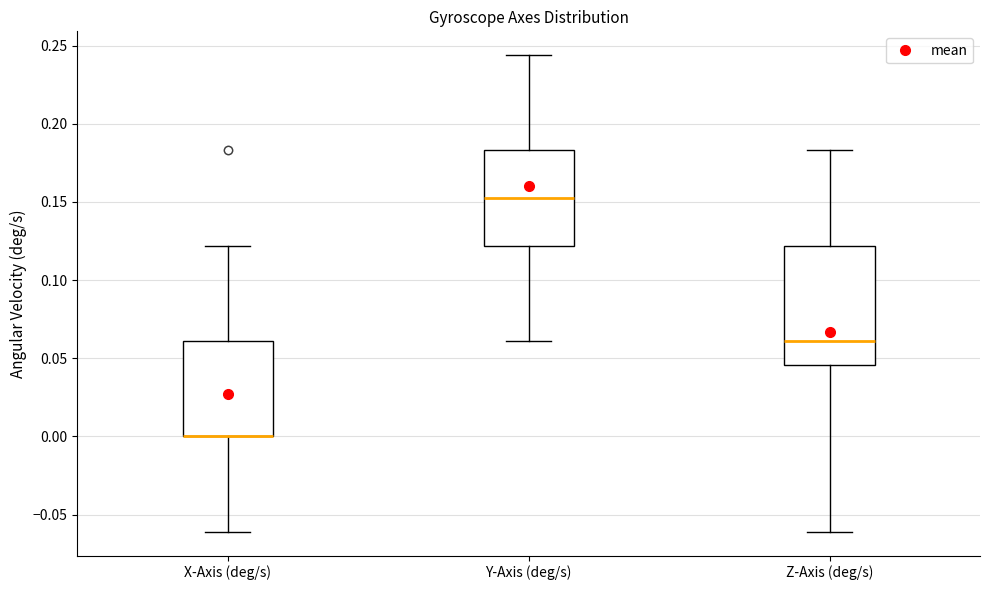

Where is the lower edge of the box for Y-Axis (deg/s) on the y-axis? The values are not printed on the chart, so give them approximately, as read against the axis.

0.120